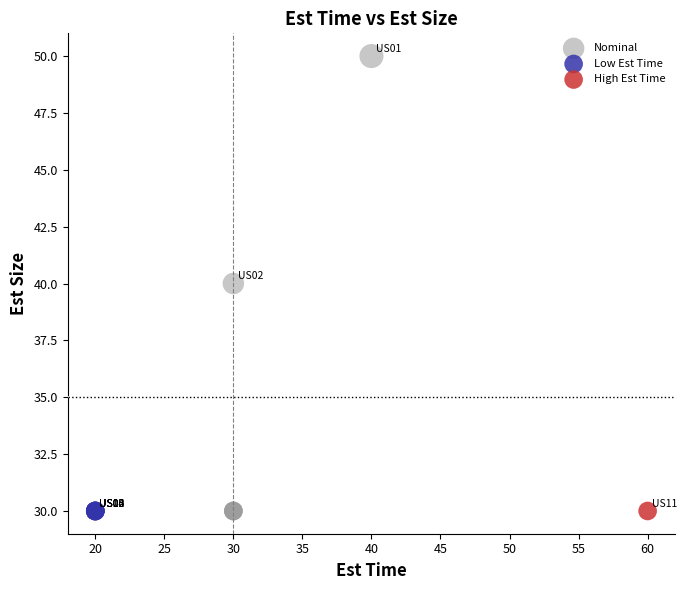

What are all the series names shown in the legend?

Nominal, Low Est Time, High Est Time